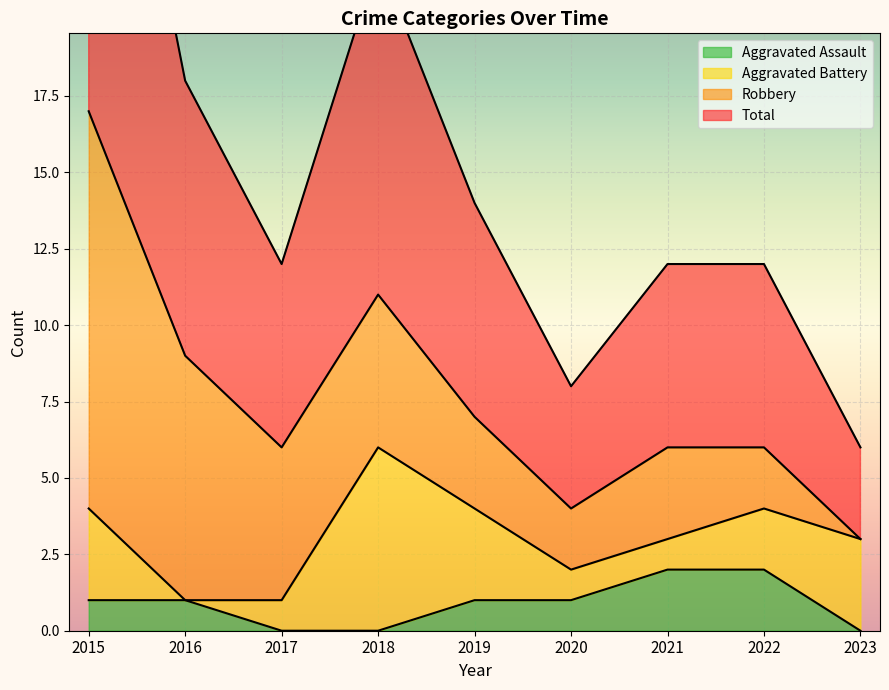

What is the average value of the Total series?

8